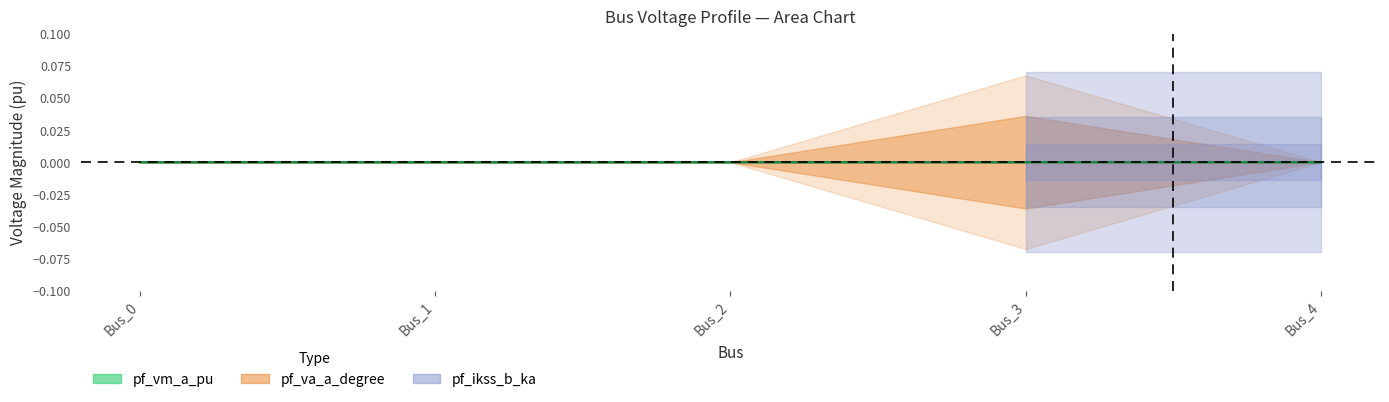

Is it true that the value at Bus_3 is 0.0?

False